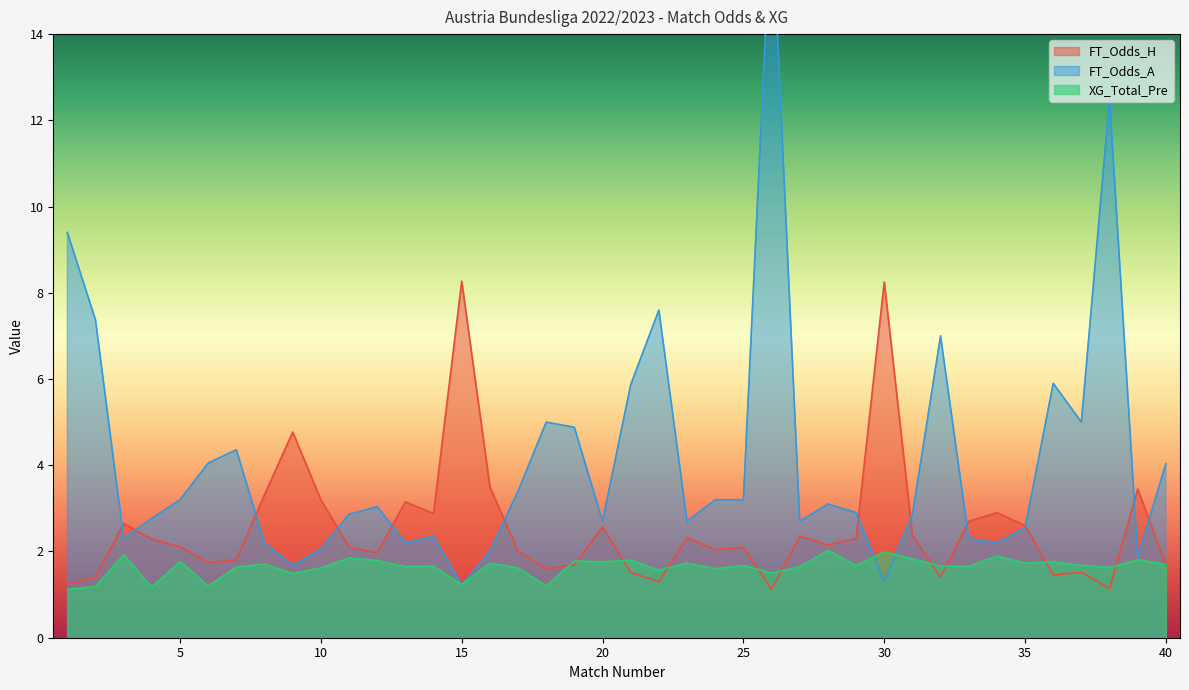

What are all the series names shown in the legend?

FT_Odds_H, FT_Odds_A, XG_Total_Pre